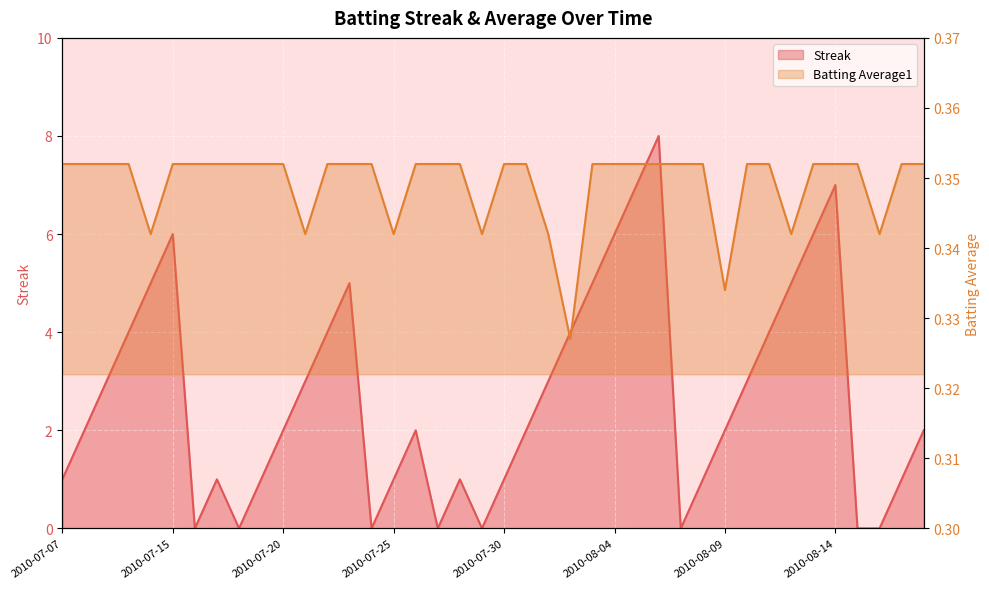

What is the difference between the Streak values at 2010-08-06 and 2010-08-09?

6.0